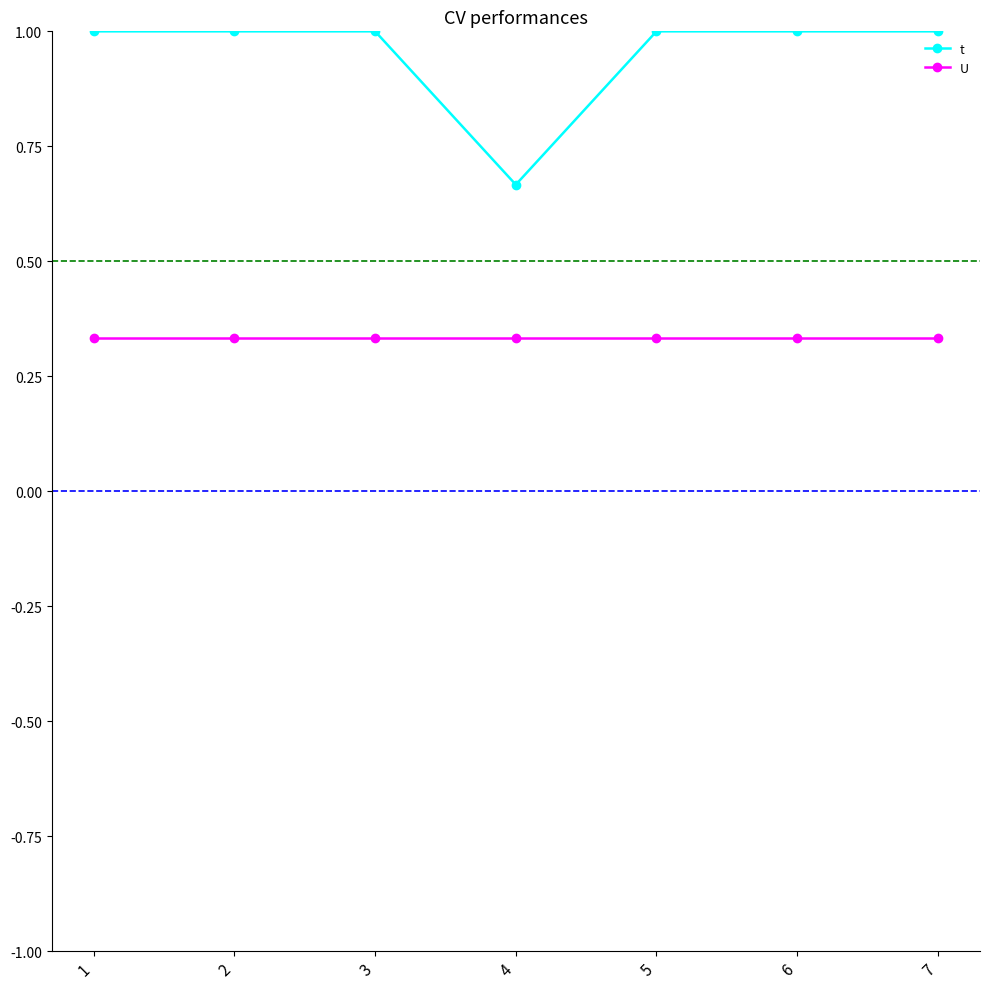

Rank the series by their average value, from highest to lowest.

t, U